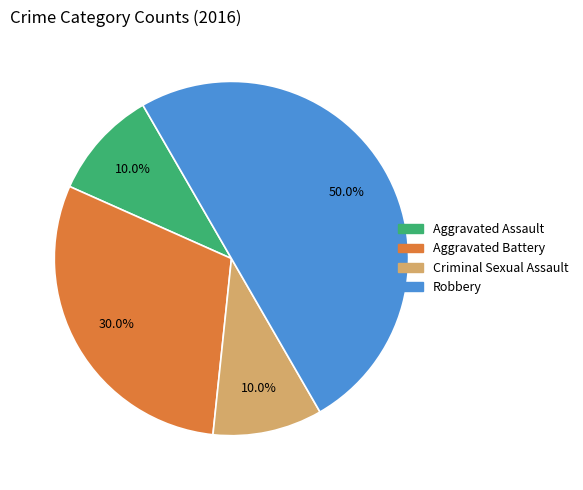

What percentage is the Aggravated Assault slice, to the nearest percent?

10%